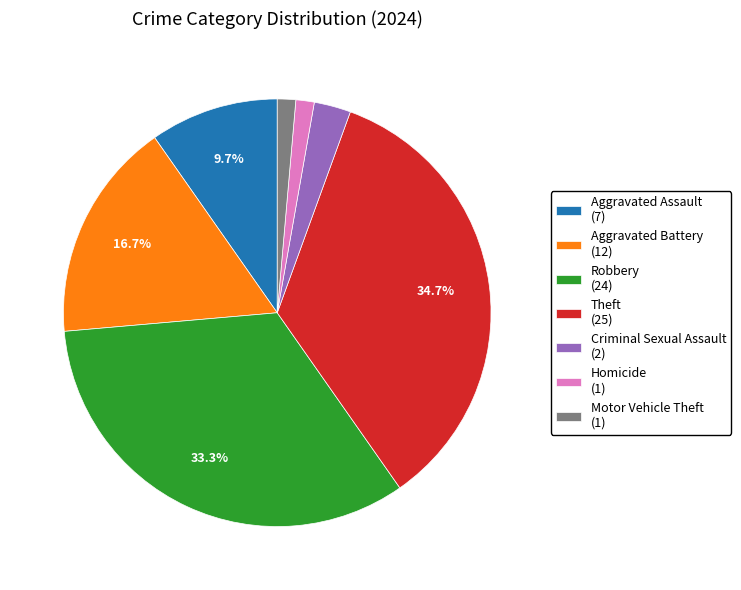

Which has a higher value, Aggravated Battery (12) or Aggravated Assault (7)?

Aggravated Battery (12)